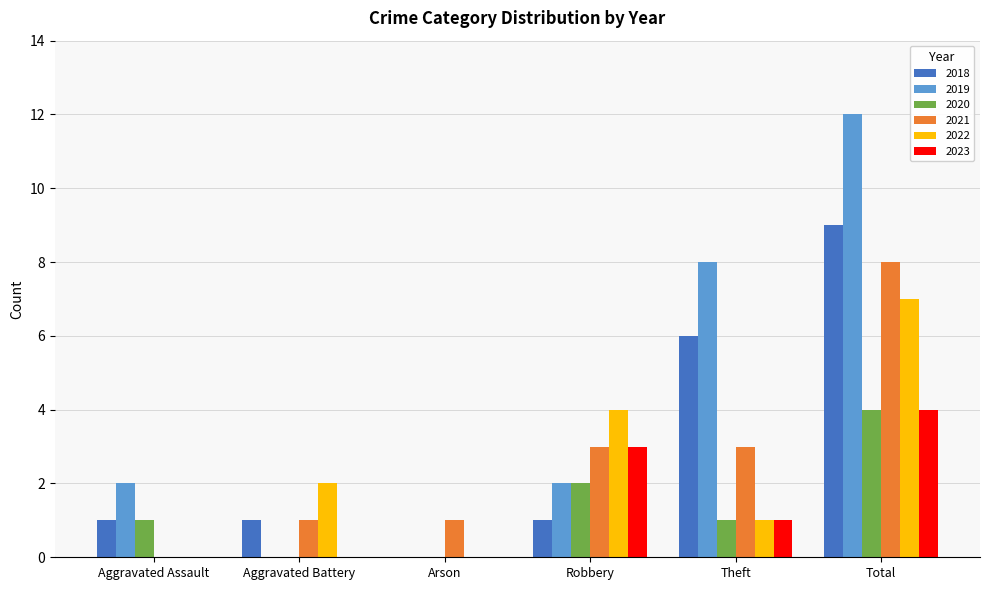

The 2020 series shows 1 at Aggravated Assault. True or false?

True